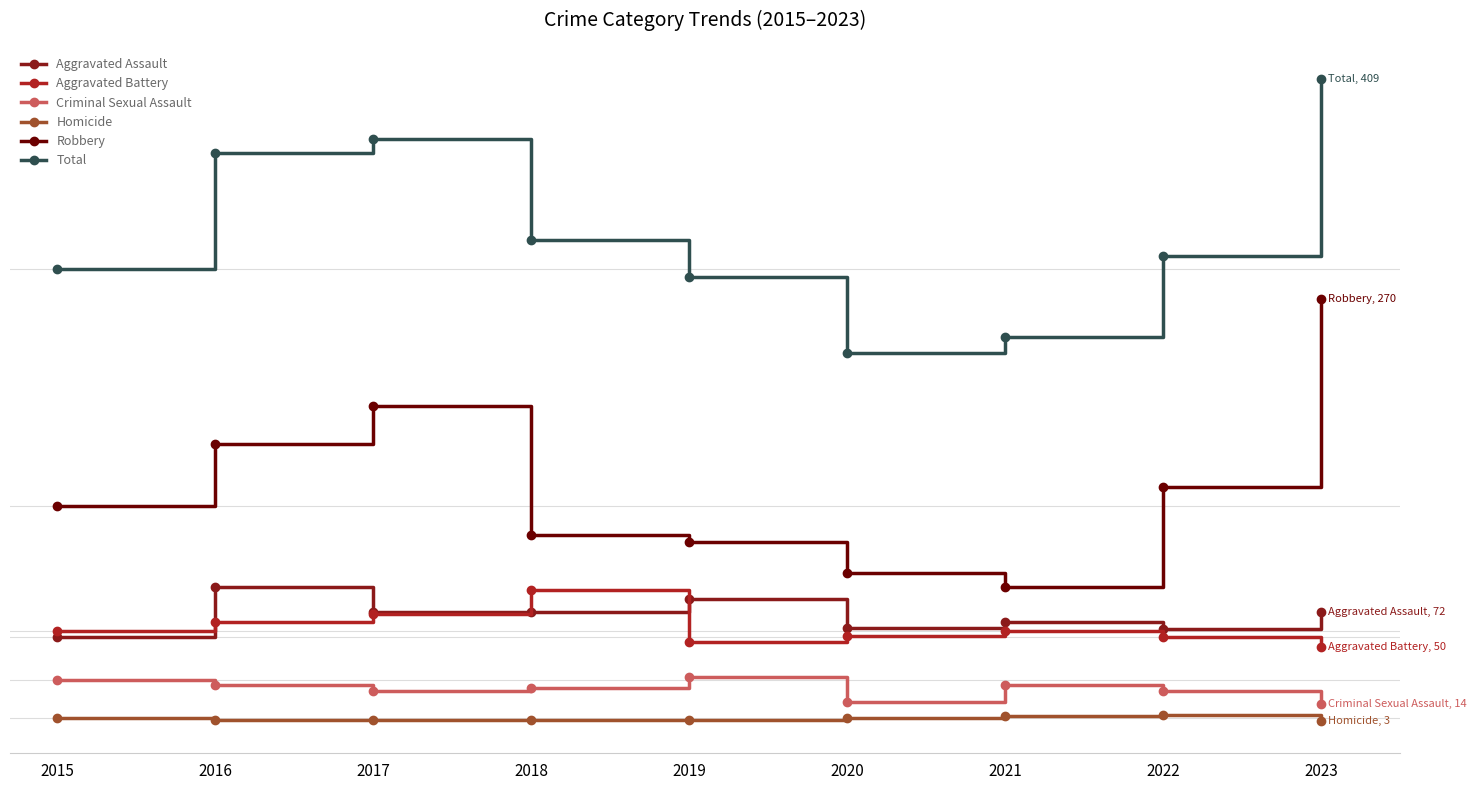

At which category is the sum across all series the highest?

2023